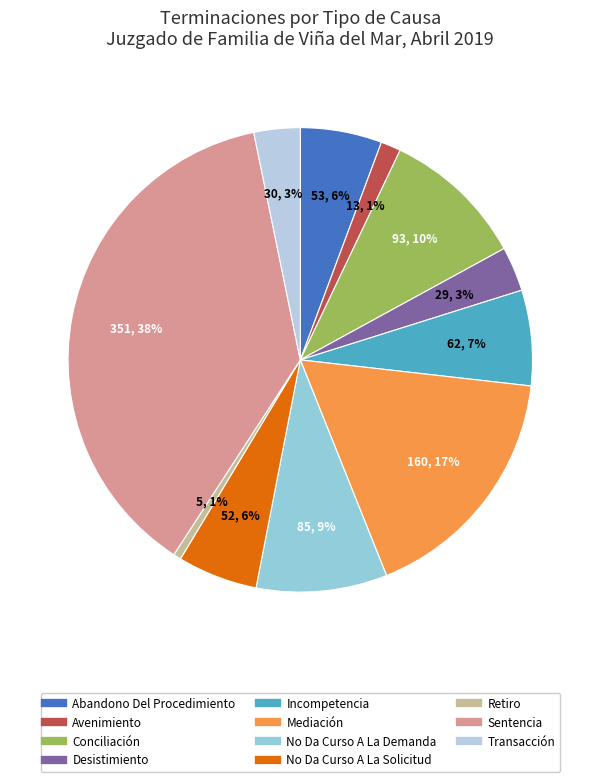

Count the number of slices in the pie.

11